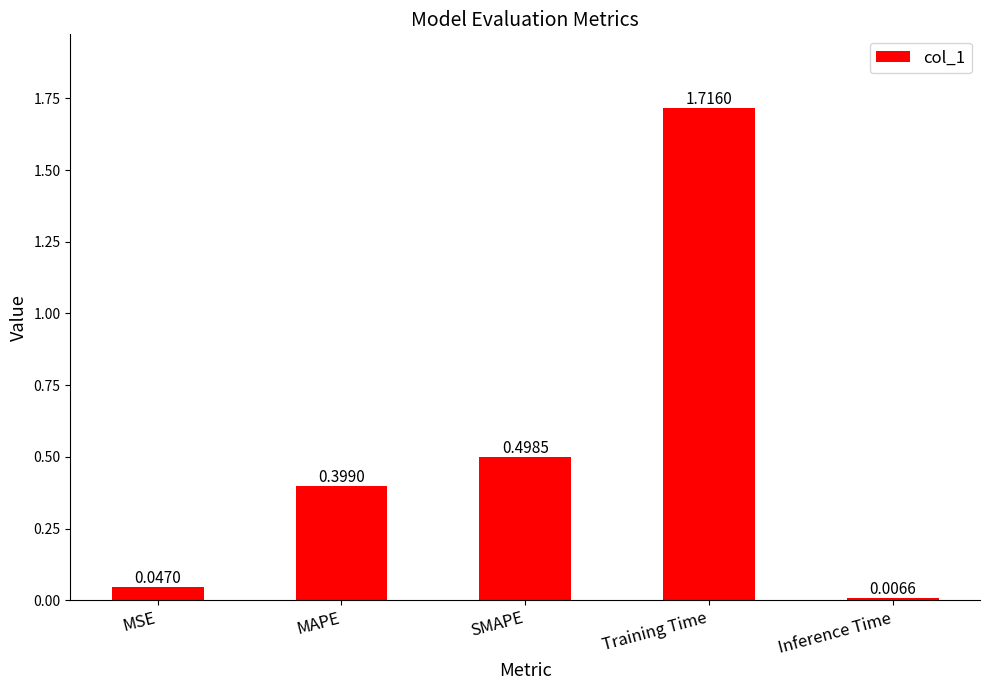

List the labels in order of value, smallest first.

Inference Time, MSE, MAPE, SMAPE, Training Time